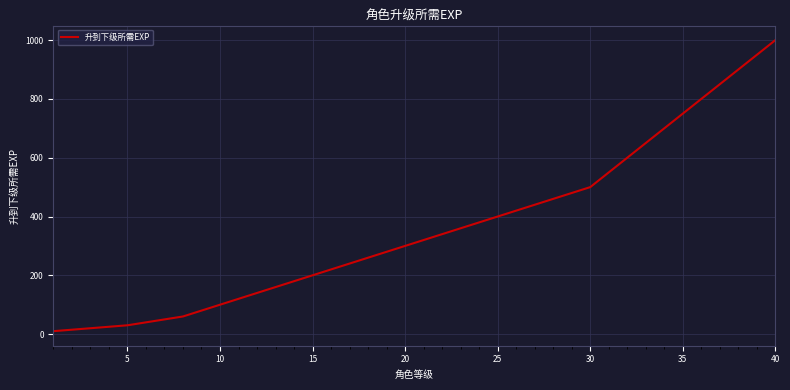

What is the greatest value displayed?

1000